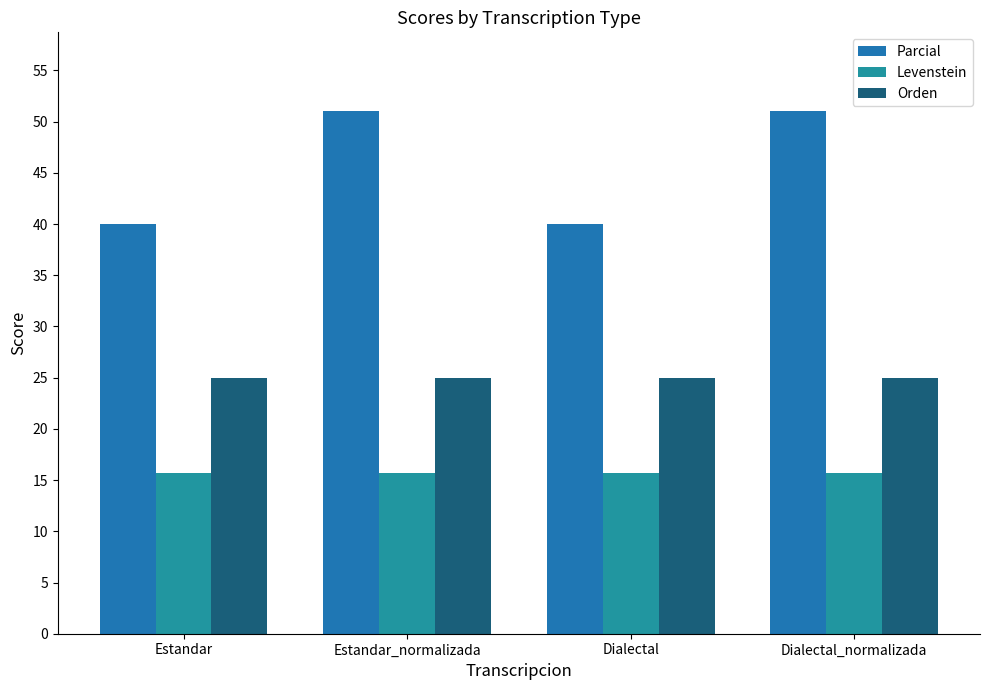

What is the label of the 2nd bar from the left?

Estandar_normalizada